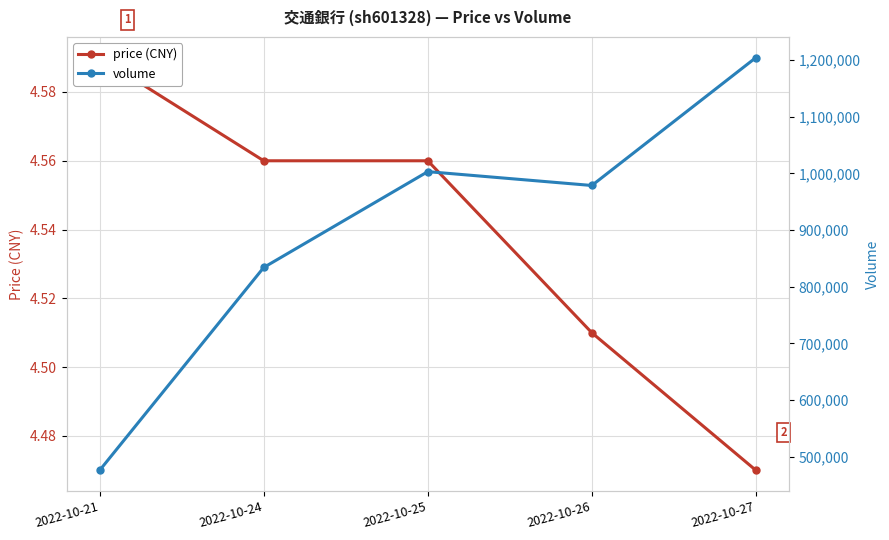

Rank the categories by price (CNY) value from highest to lowest.

2022-10-21, 2022-10-24, 2022-10-25, 2022-10-26, 2022-10-27